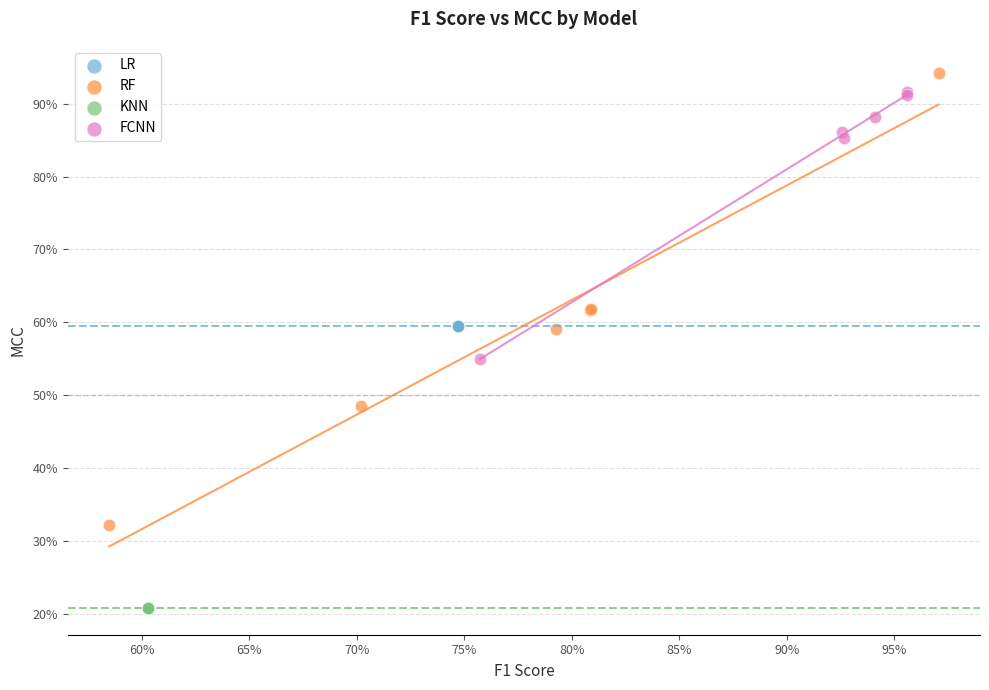

Which series reaches the minimum Y coordinate?

KNN